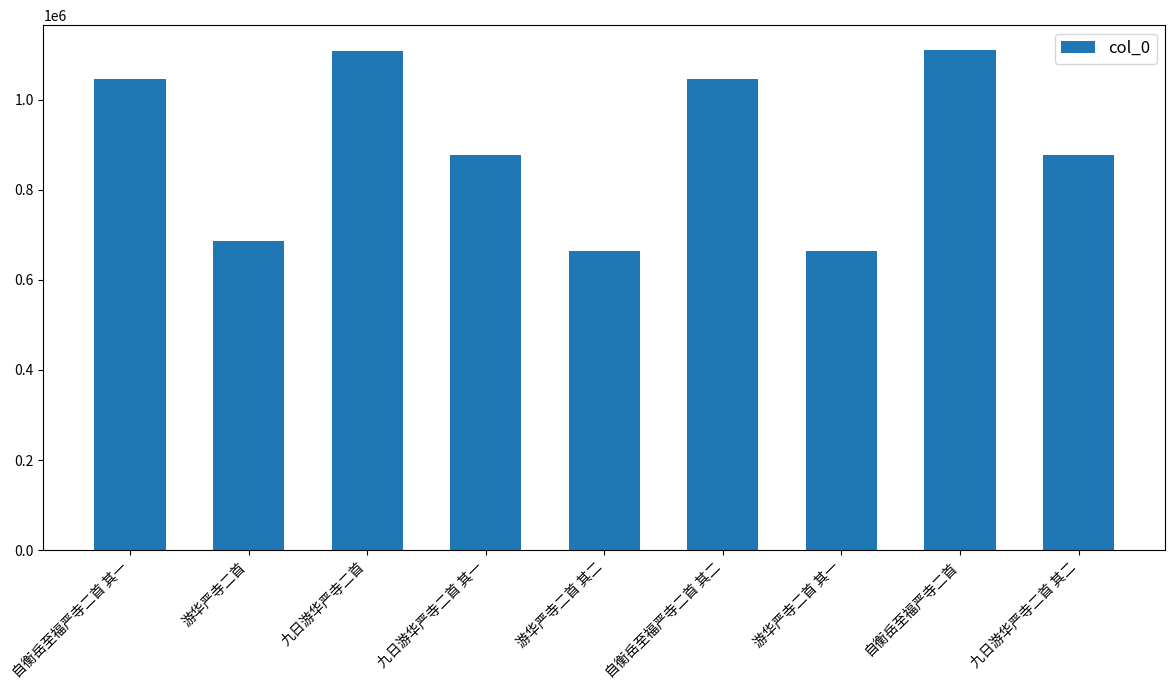

What is the ratio of the value at 自衡岳至福严寺二首 其一 to the value at 自衡岳至福严寺二首 其二?

1.0